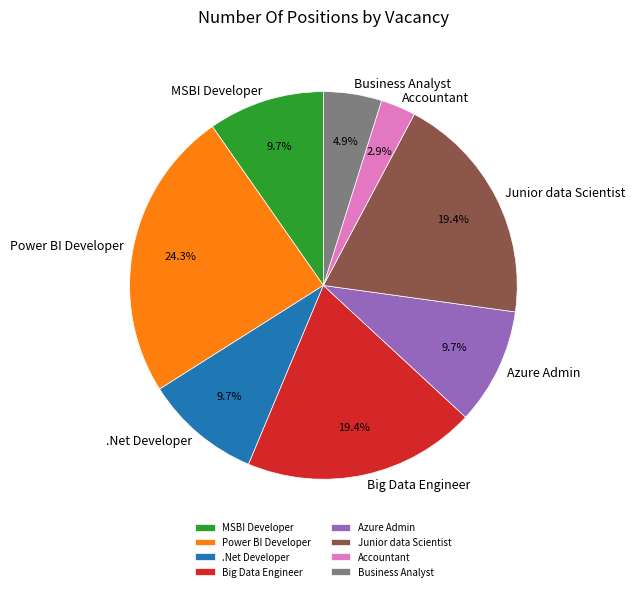

How much of the chart is everything except Business Analyst?

95.1%